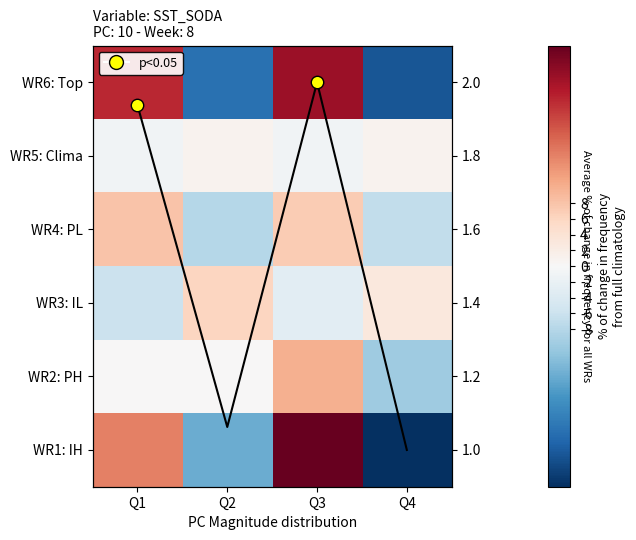

Is it true that Row4 equals 10 at Q3?

True